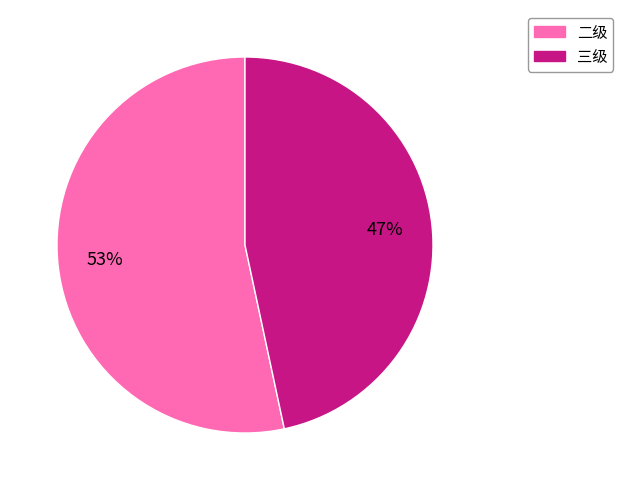

Is it true that 三级 is 54% of the pie?

False